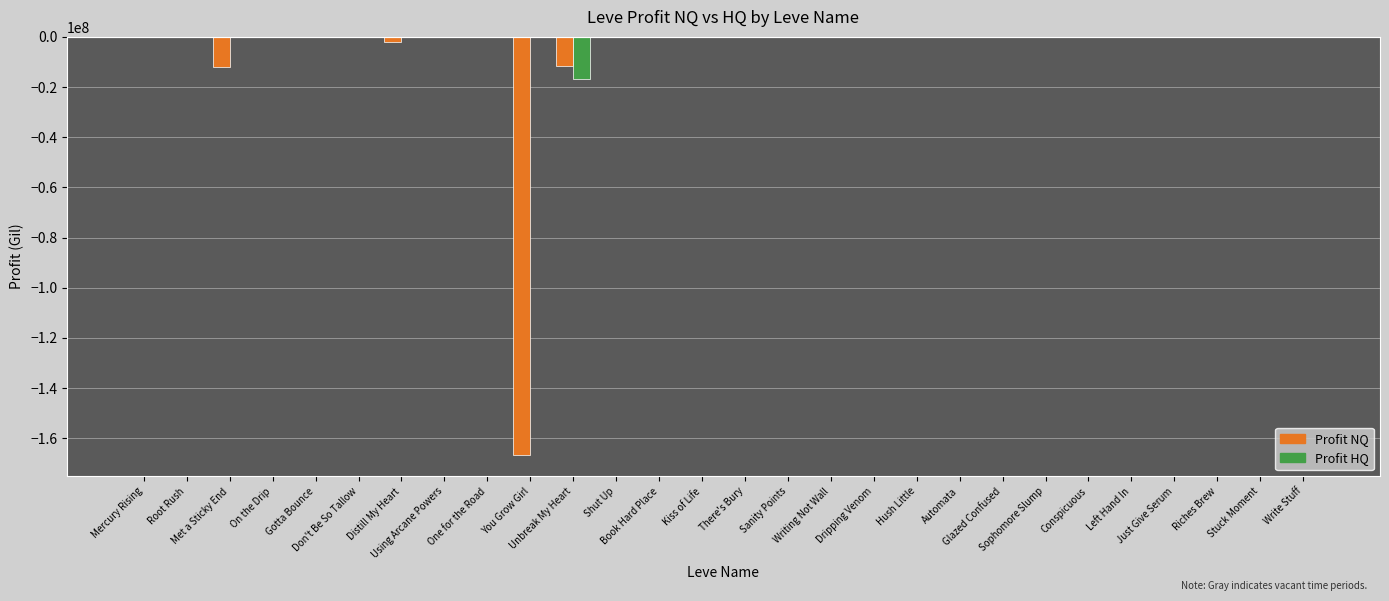

The value of LeveProfitHQ at Book Hard Place is -21600.5. True or false?

False